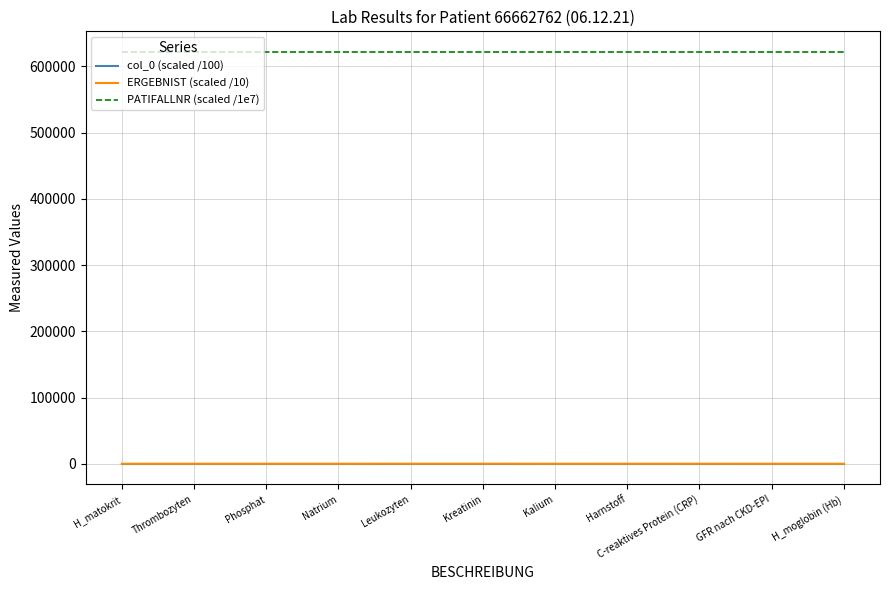

What is the difference between the highest and lowest values at H_moglobin (Hb)?

621727.6